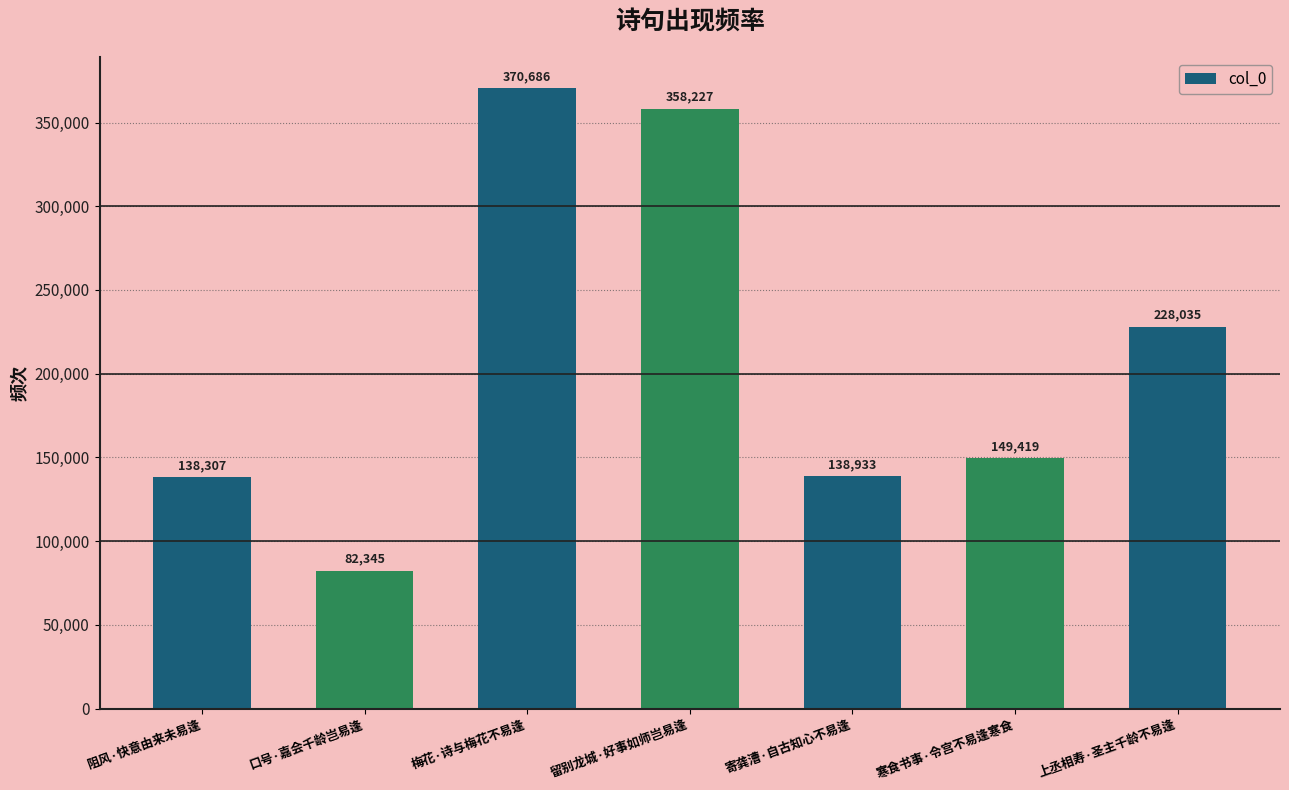

What is the change in value from 梅花·诗与梅花不易逢 to 寄龚漕·自古知心不易逢?

-231753